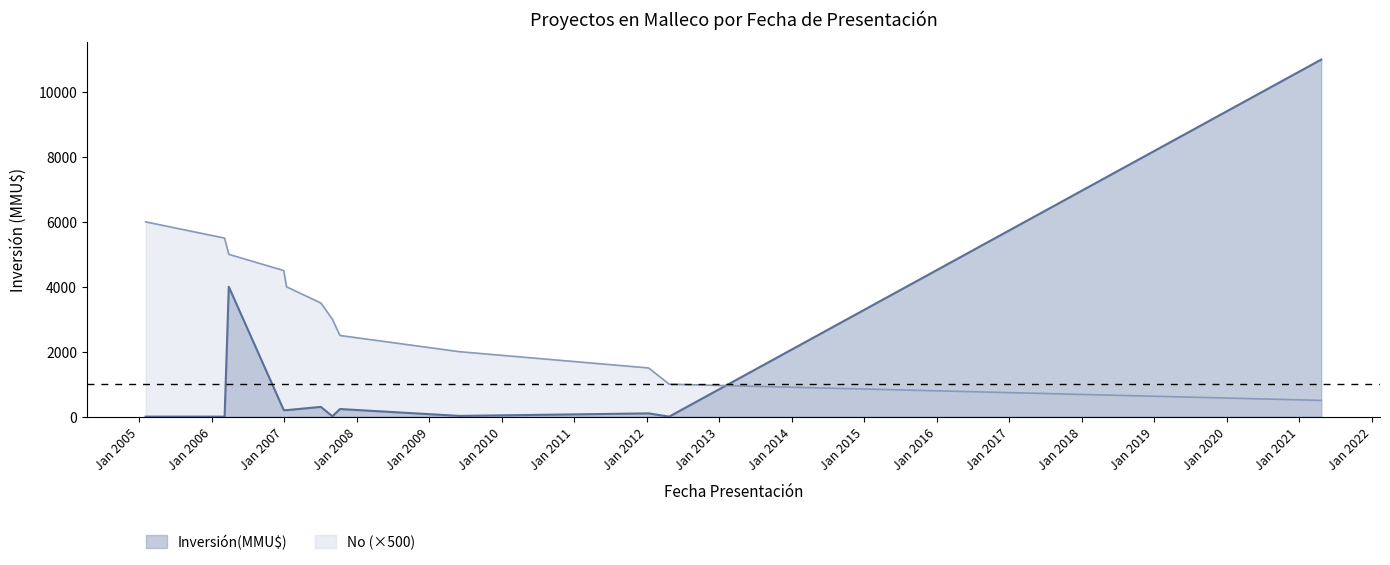

List the series in order of their peak value, lowest first.

No (×500), Inversión(MMU$)